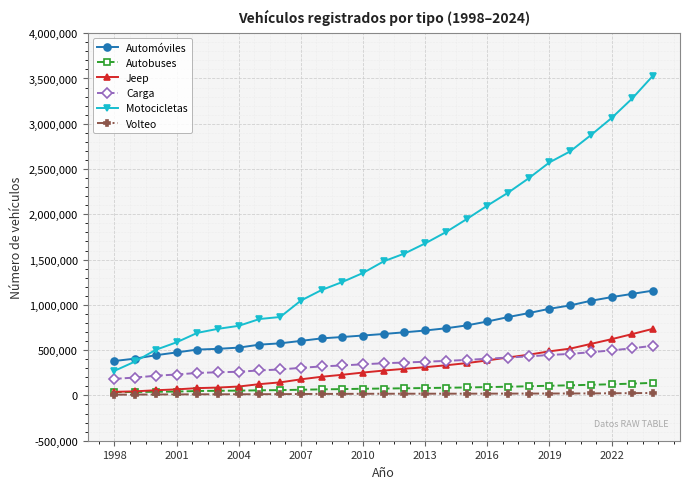

Which series has the largest total across all categories?

Motocicletas